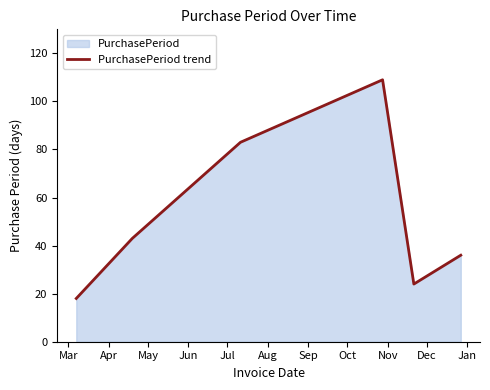

What is the smallest value displayed?

18